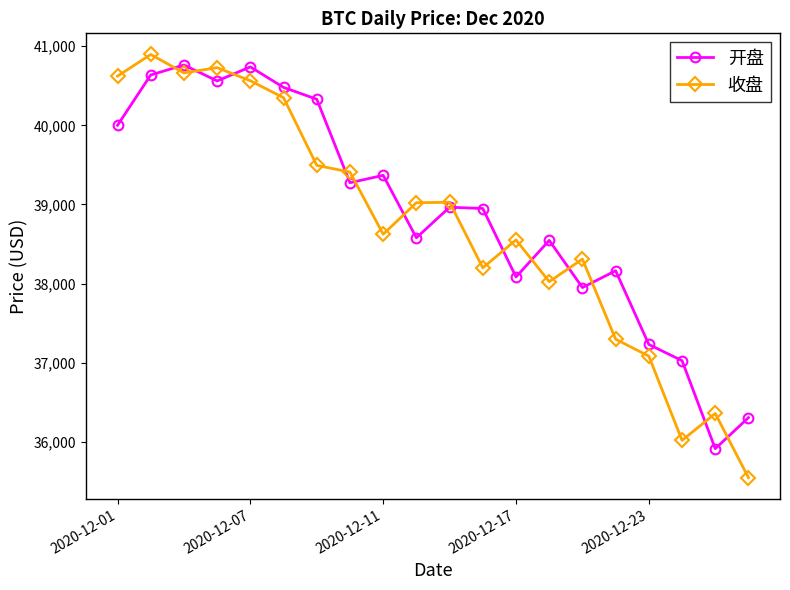

What is the value of the 开盘 point at the 11th from the left?

38965.8